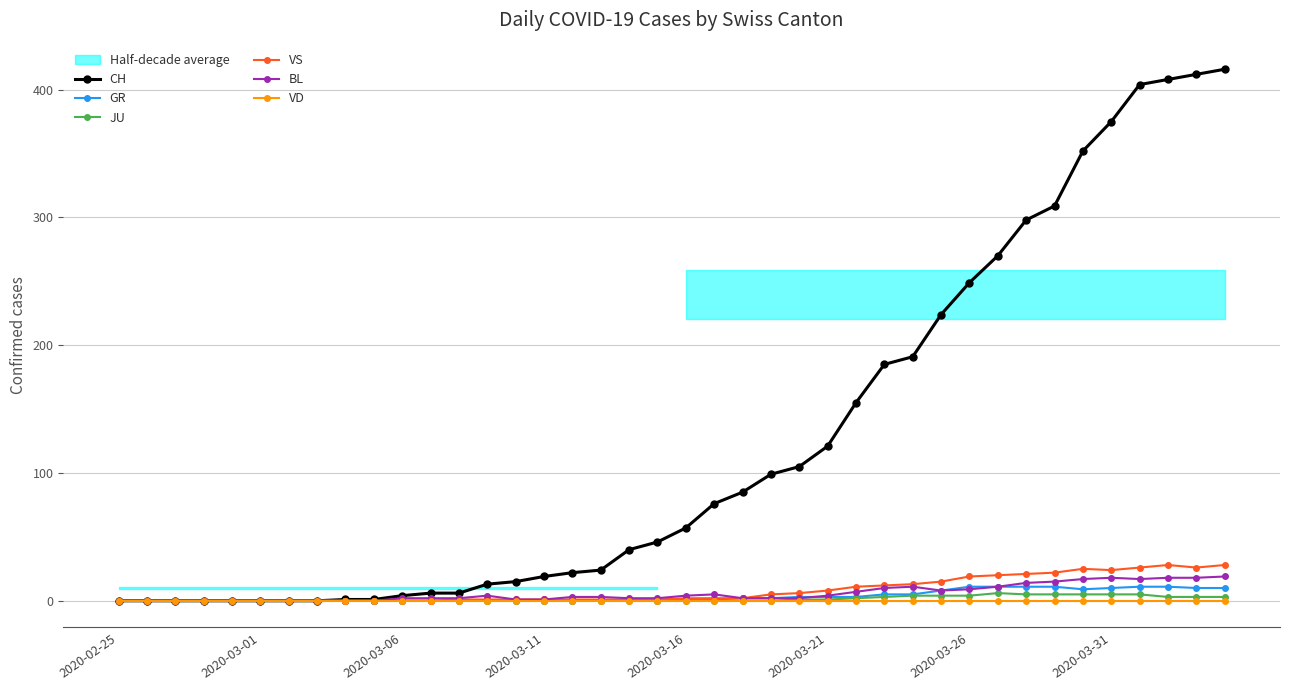

At how many categories does at least one series exceed 2?

30